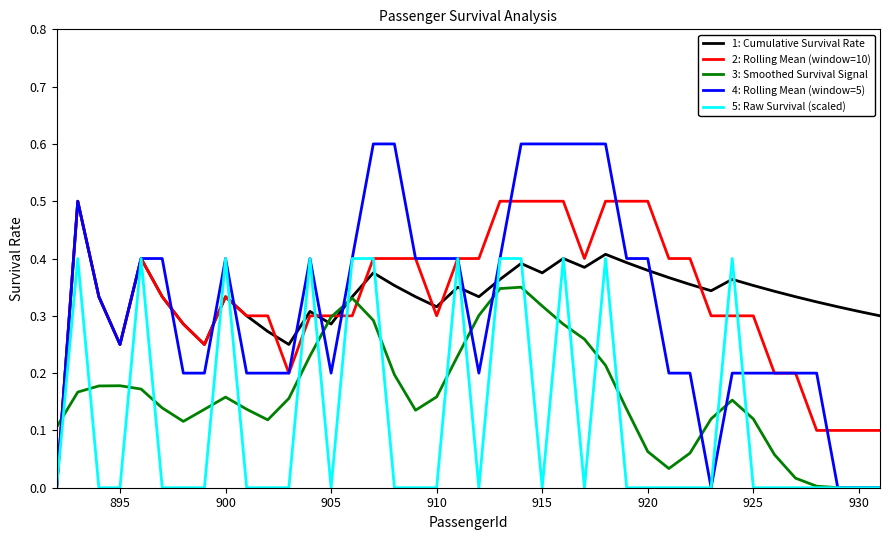

Which series has the widest spread of values?

4: Rolling Mean (window=5)